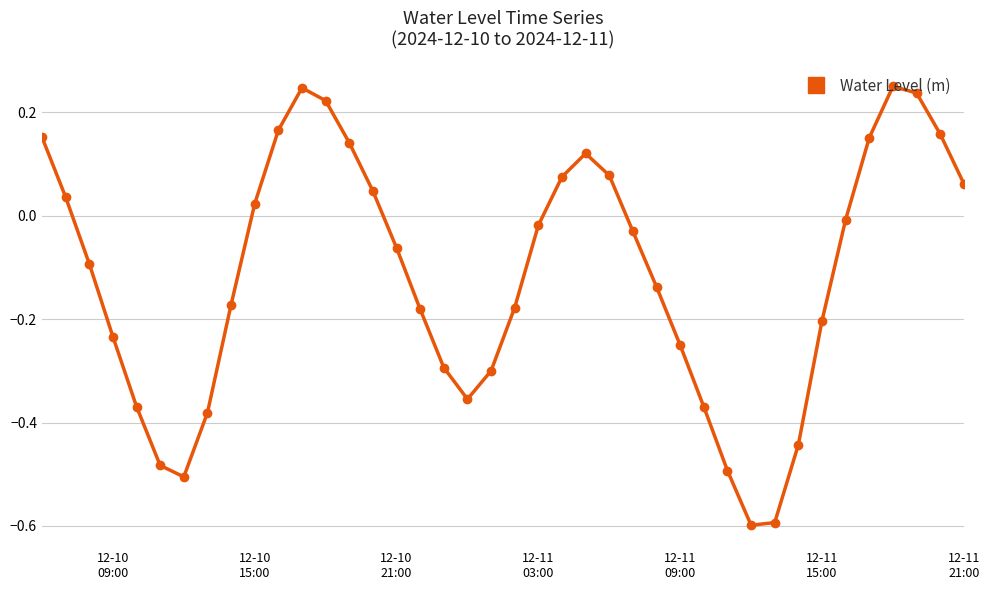

What is the minimum value shown in the chart?

-0.6